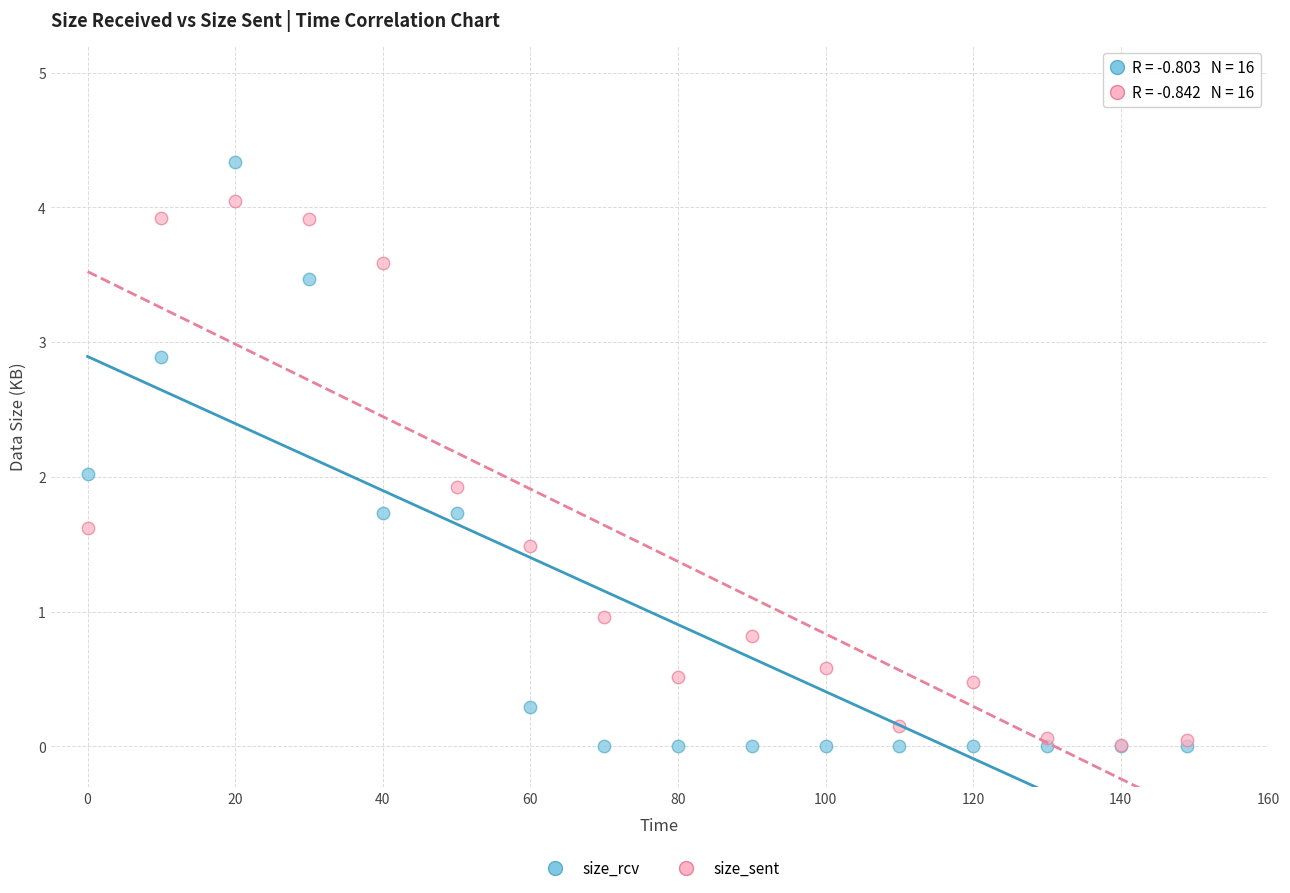

Which series has the widest spread of Y values?

size_rcv